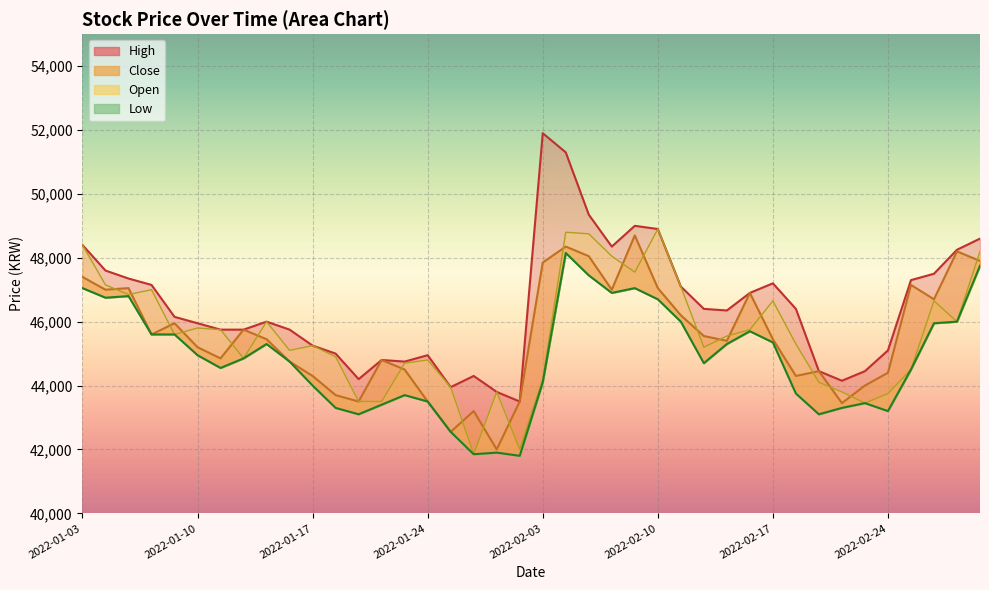

What is the difference between the maximum and minimum values in the Close series?

6700